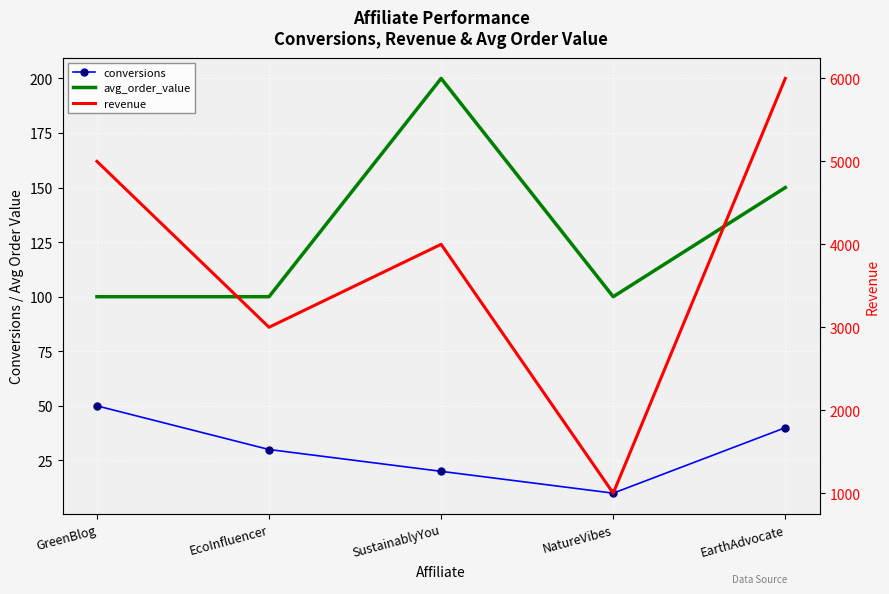

Which category has the highest value in the revenue series?

EarthAdvocate